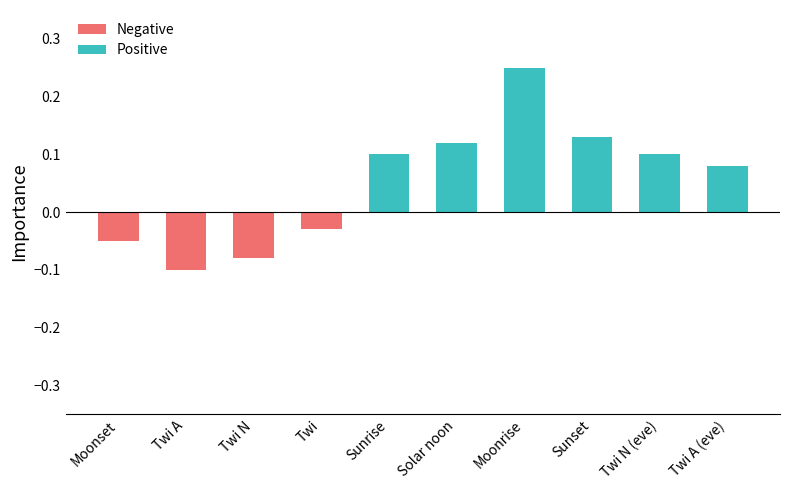

How many values exceed 0?

6